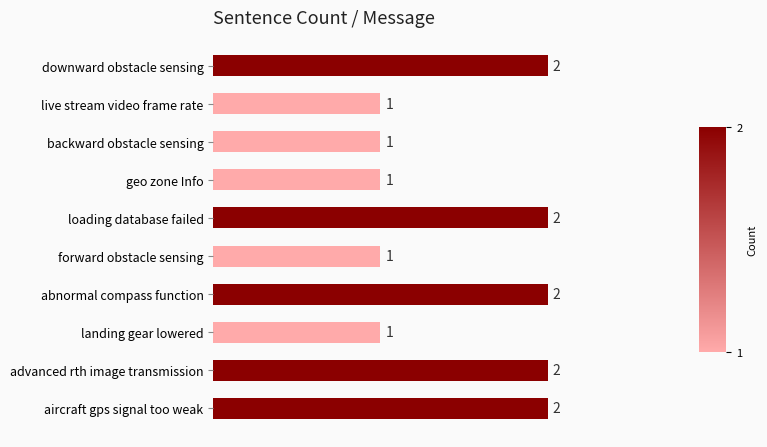

How many values are between 1 and 2?

10